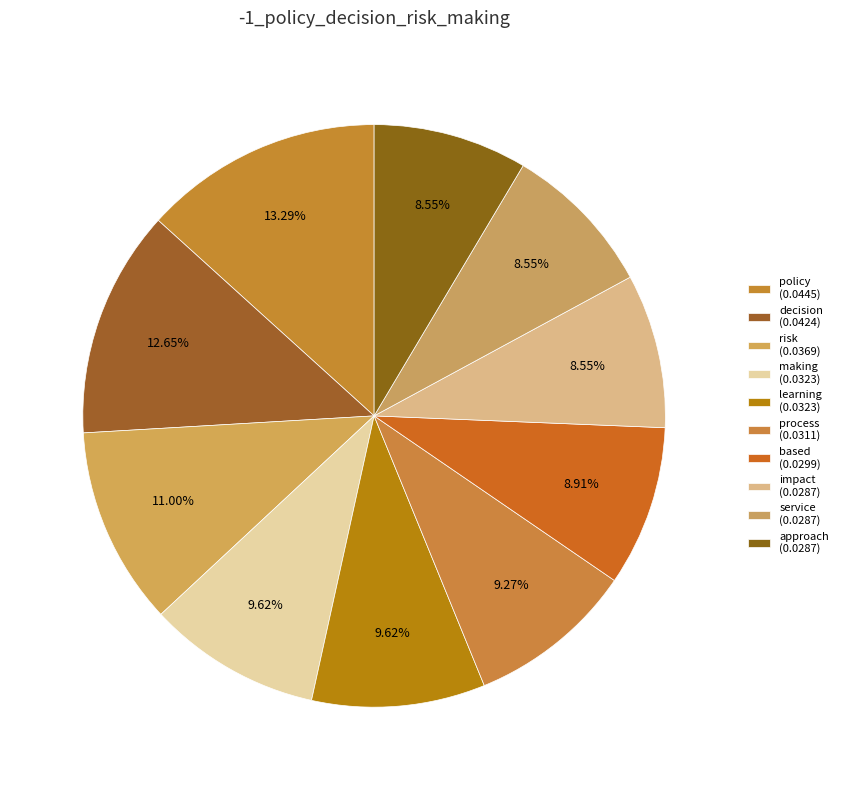

What is the smallest slice in the pie chart?

impact